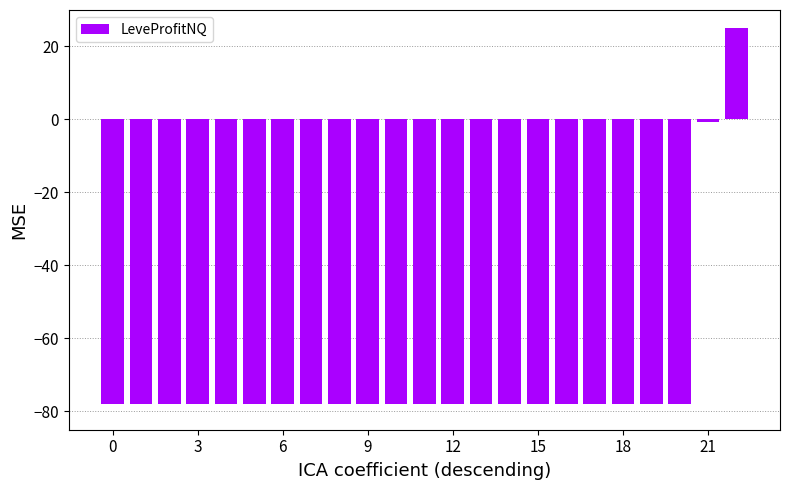

How many negative values are there?

22